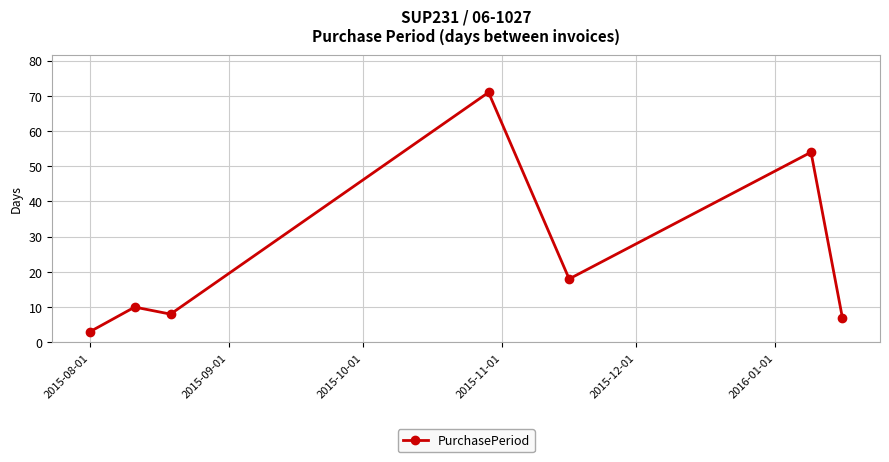

What is the value of the 6th point from the left?

54